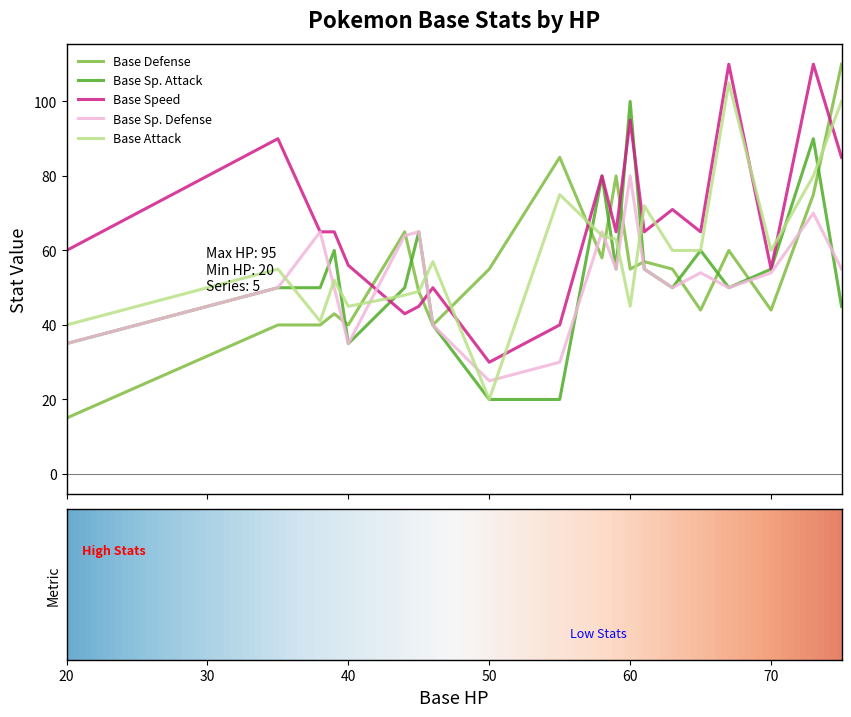

What is the greatest value displayed?

110